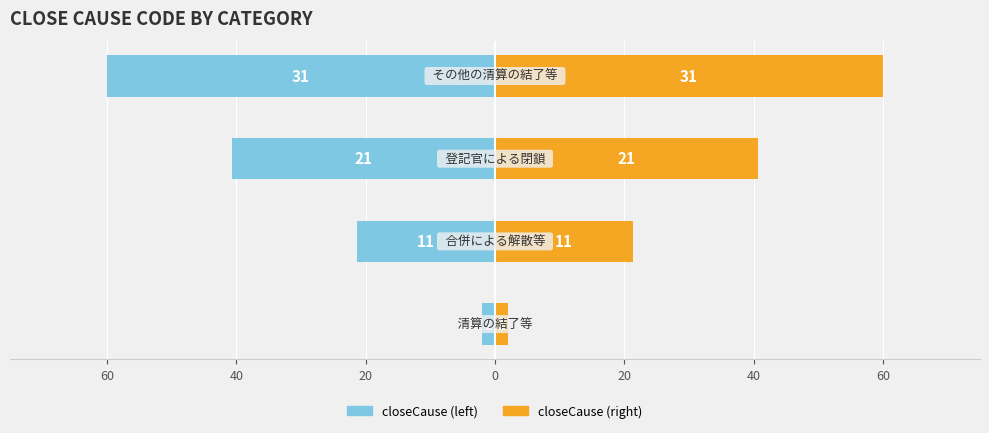

Which series has the largest range (max minus min)?

closeCause (left)